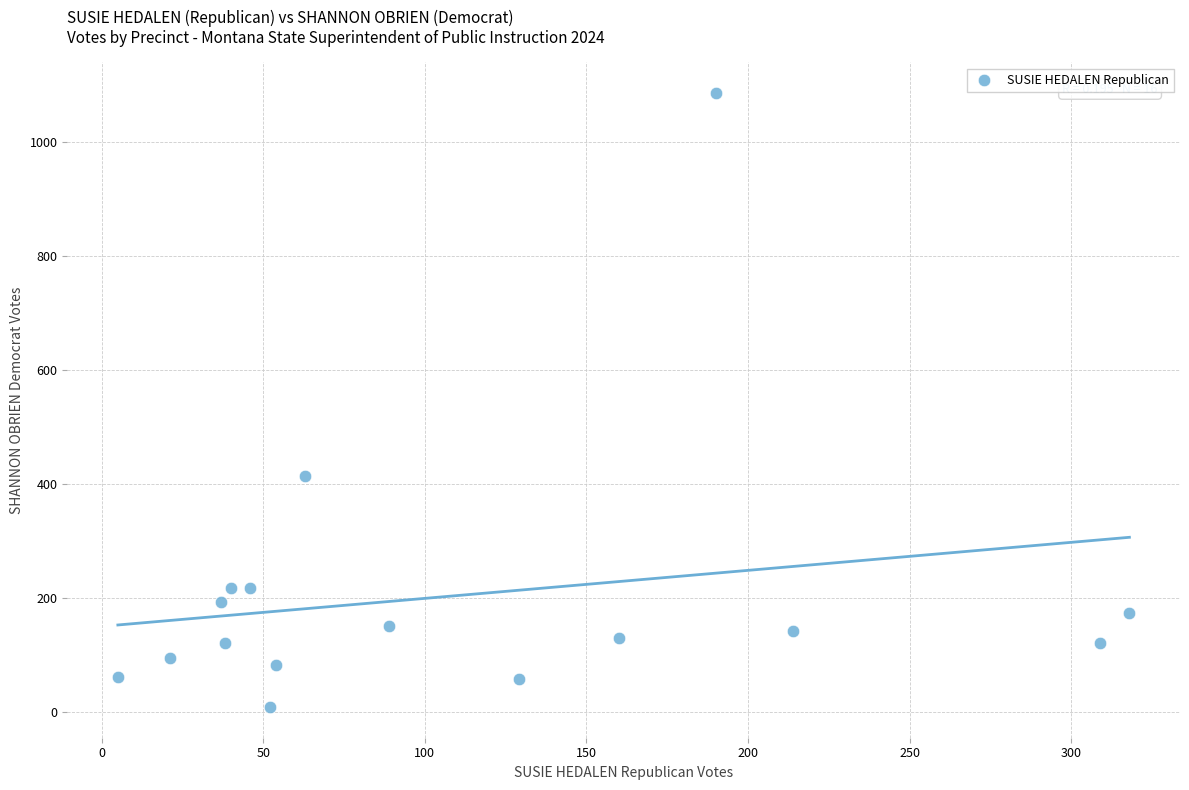

What is the range of Y values (max minus min)?

1078